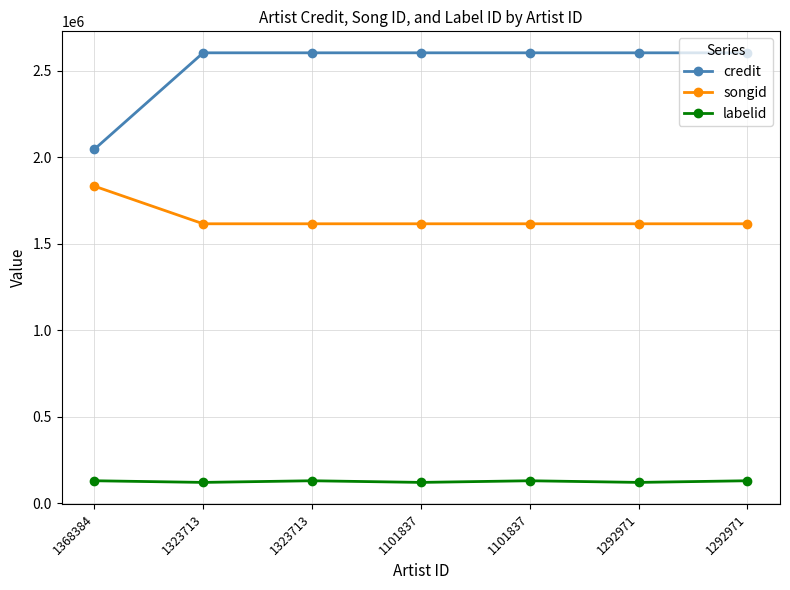

How many lines are shown in the chart?

3